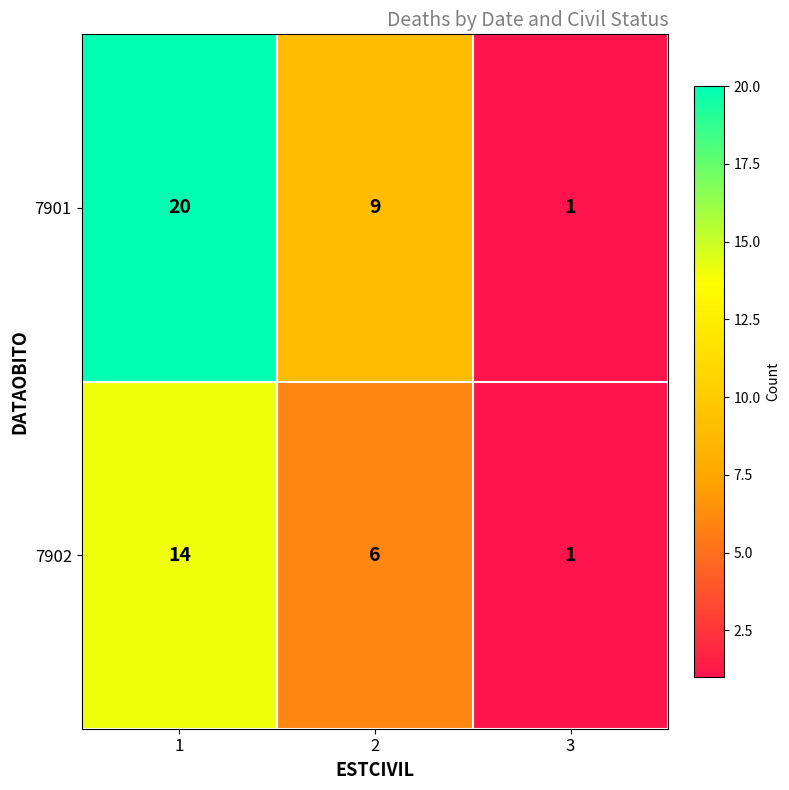

List the series in order of their peak value, highest first.

7901, 7902